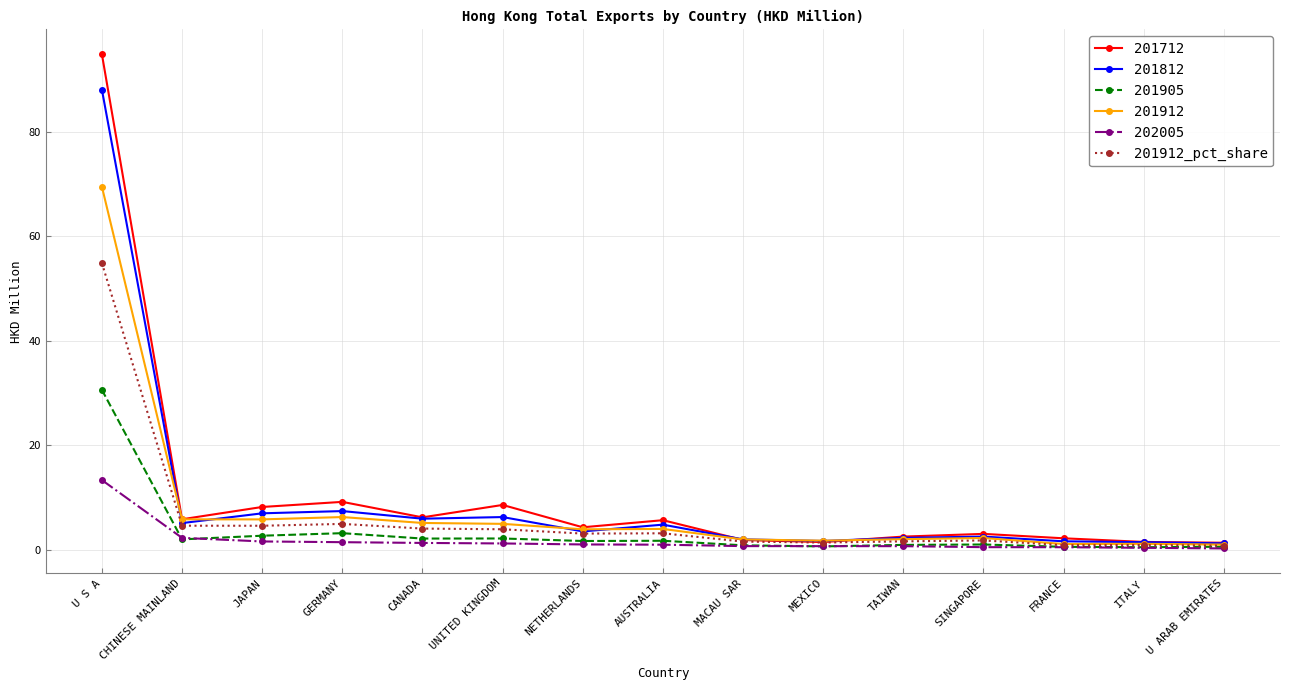

Rank the series by their maximum value, from lowest to highest.

202005, 201905, 201912_pct_share, 201912, 201812, 201712